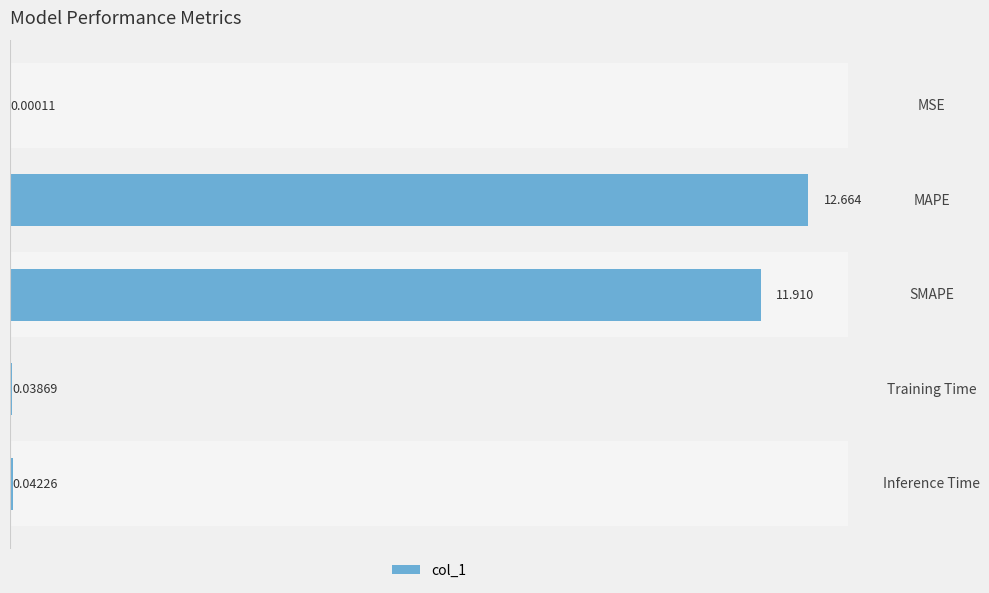

At which label is the value closest to 6?

SMAPE